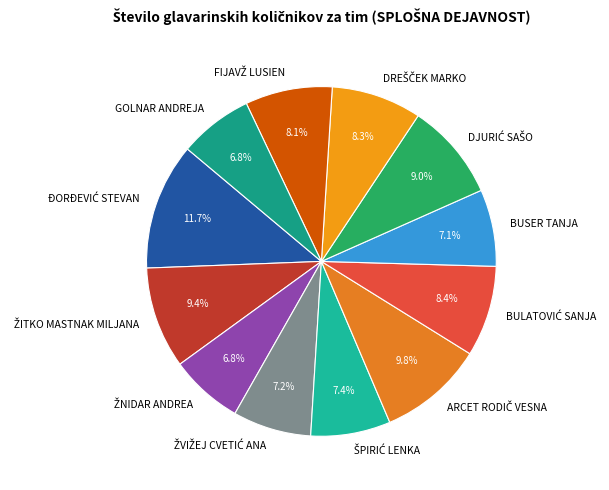

Does GOLNAR ANDREJA represent more than half of the total?

No